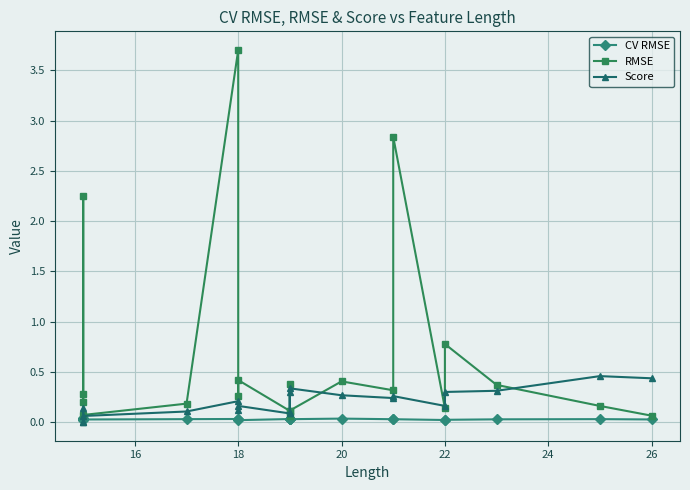

Which has a higher value, 26 or 22?

22